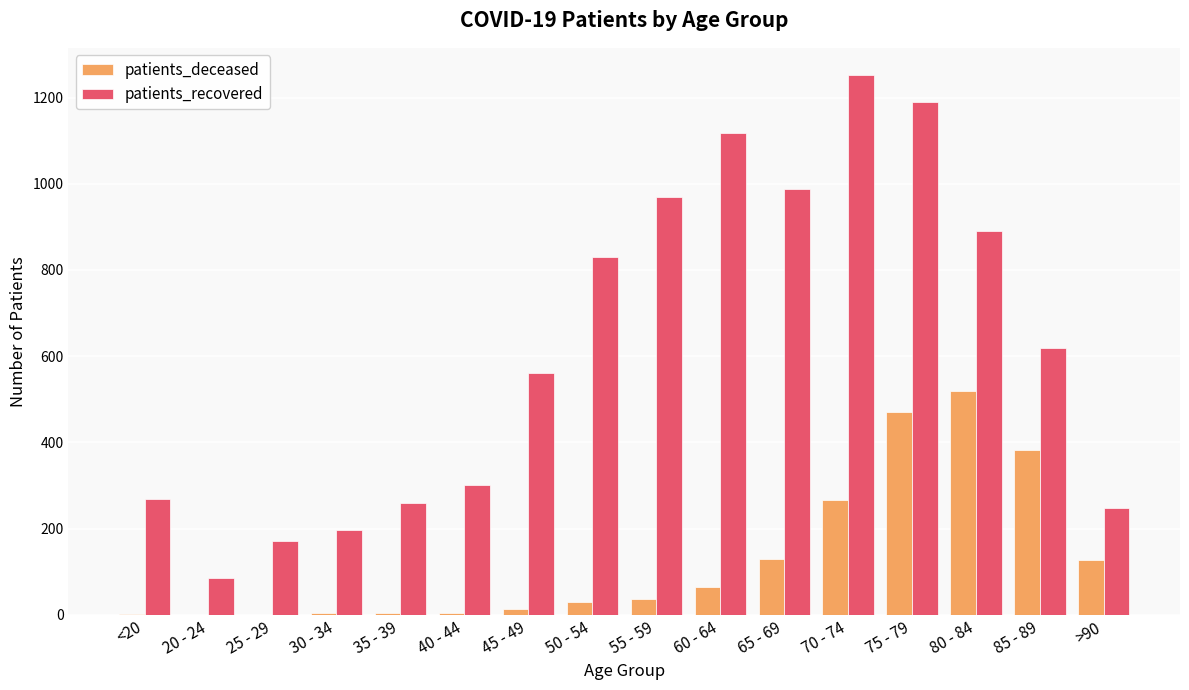

Between 70 - 74 and >90, which series saw the biggest shift?

patients_recovered